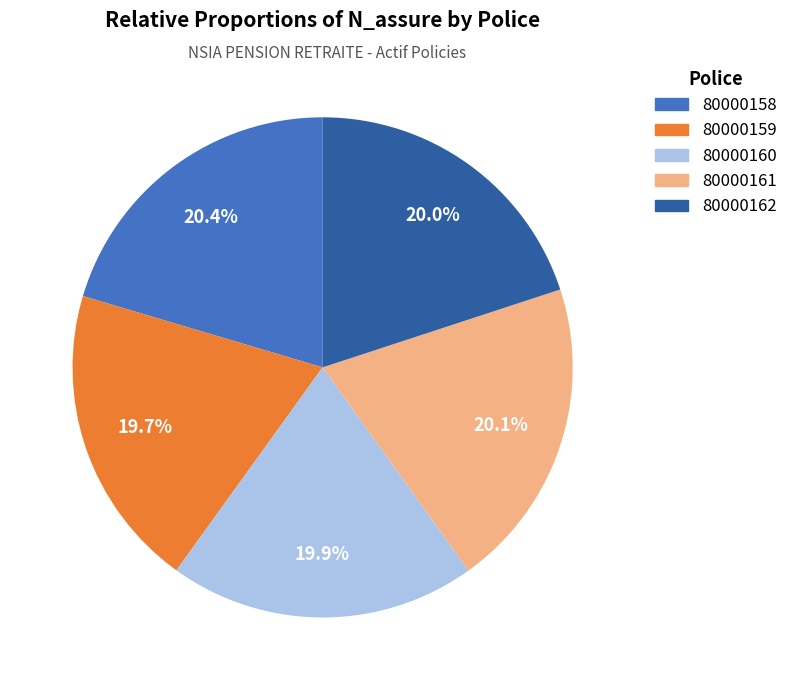

Is it true that 80000159 is 20% of the pie?

True